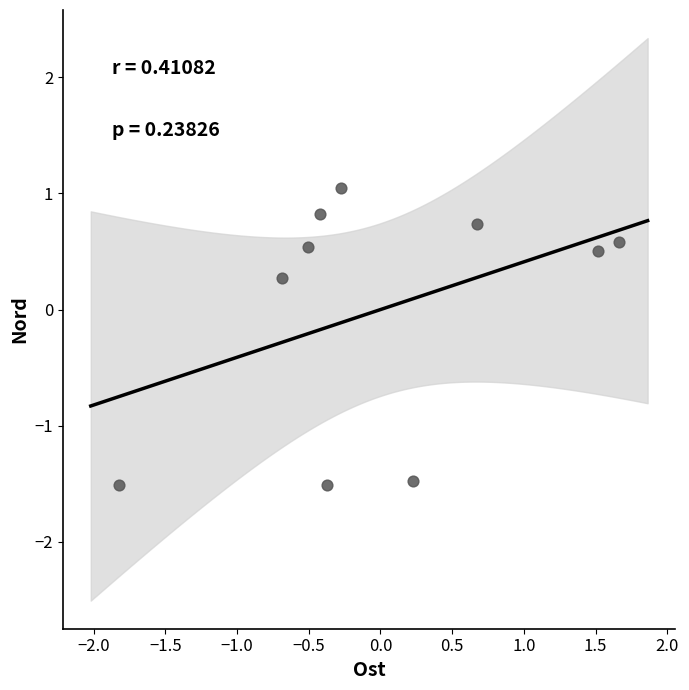

What is the range of X values (max minus min)?

3.5